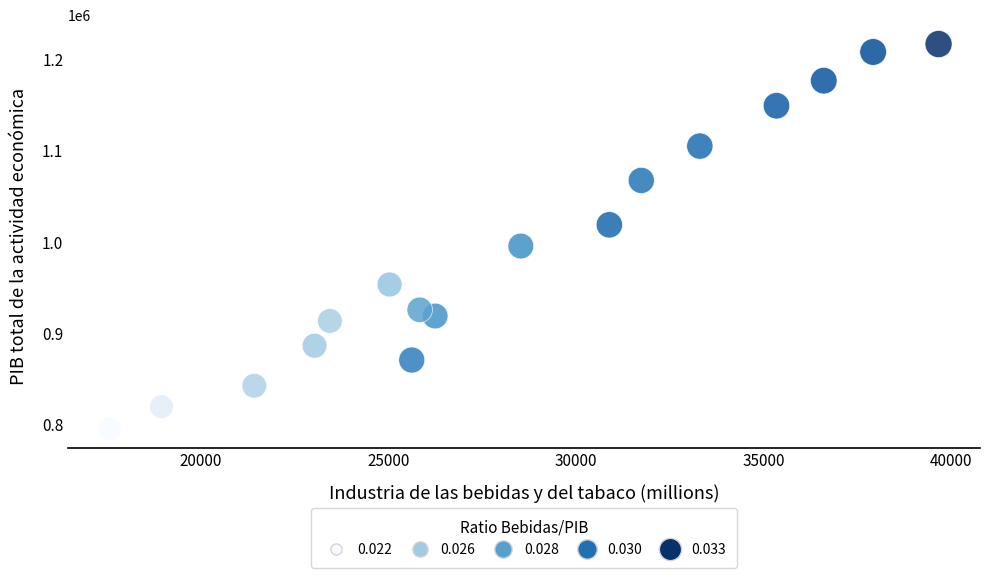

What is the range of Y values (max minus min)?

421814.0